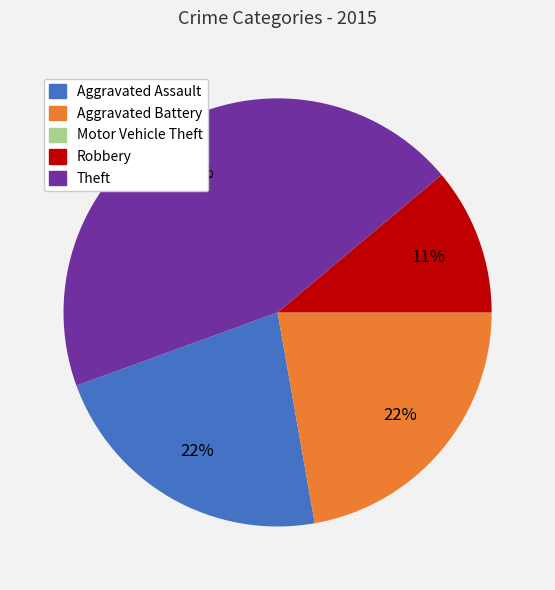

Do Theft and Aggravated Battery together represent more than half of the pie?

Yes